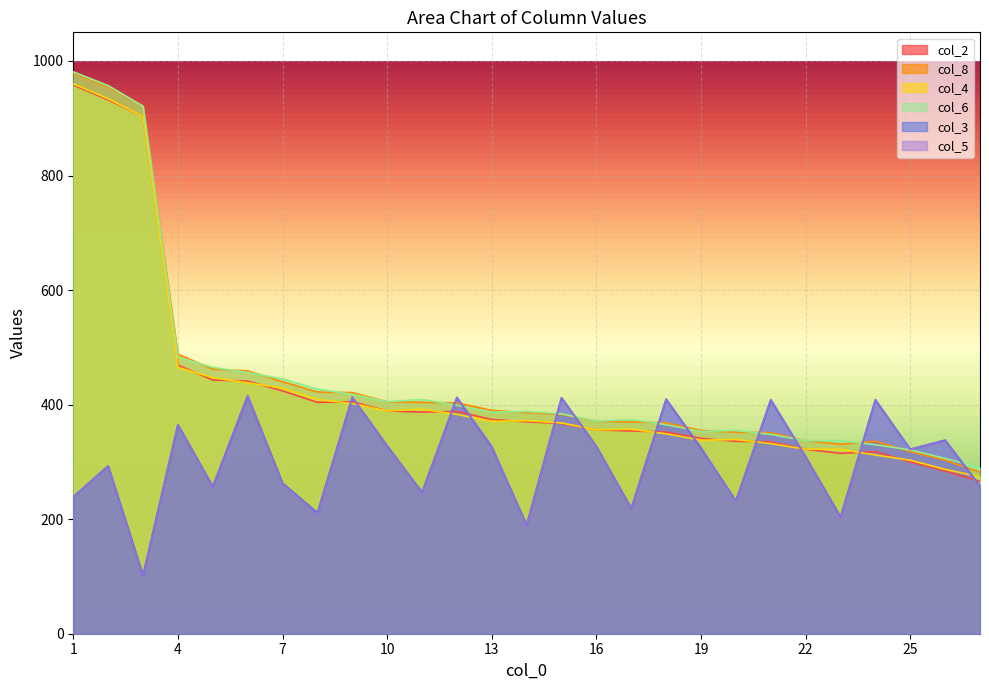

What are all the series names shown in the legend?

col_2, col_8, col_4, col_6, col_3, col_5